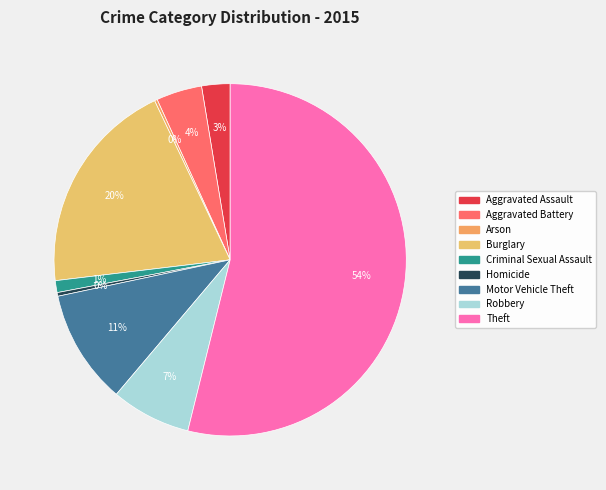

Approximately how many times larger is the value at Aggravated Assault compared to Burglary?

0.1